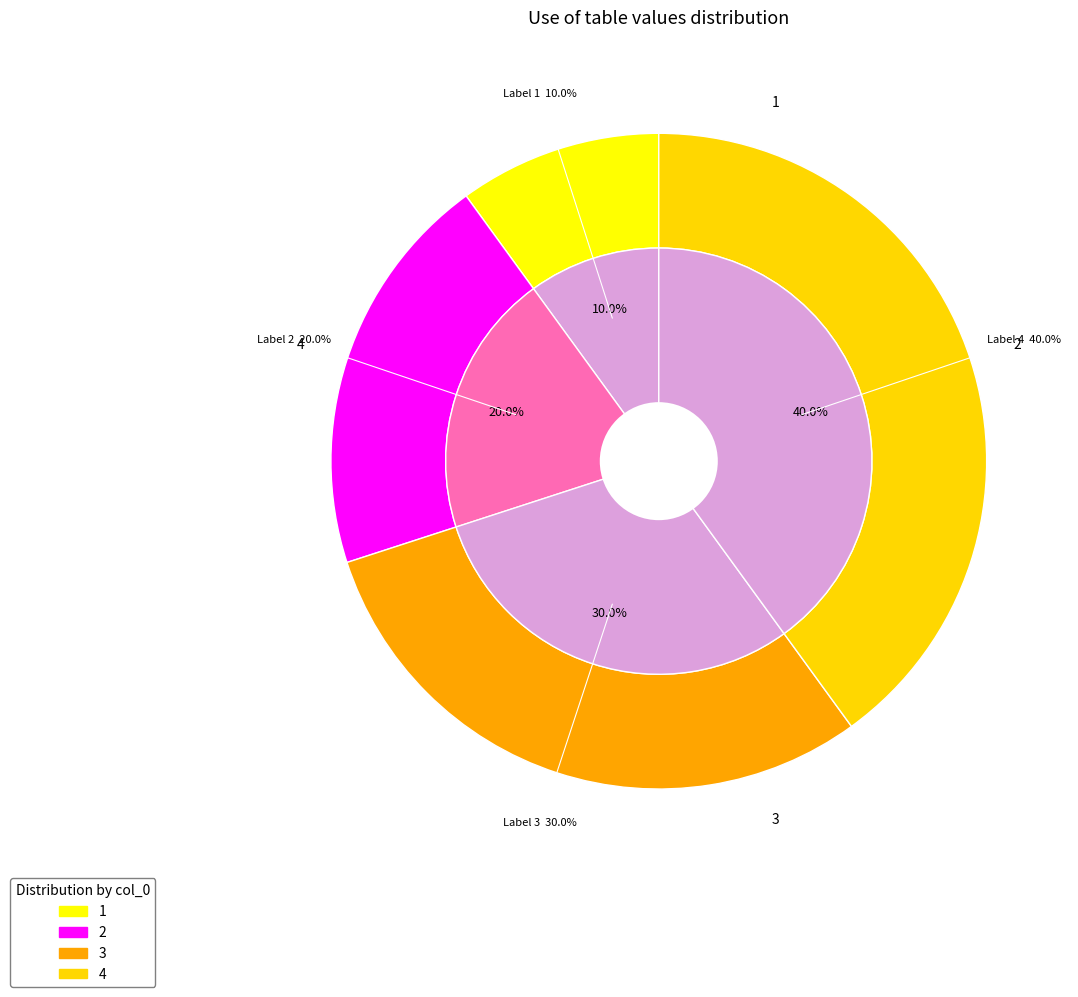

Which slice is the largest?

4